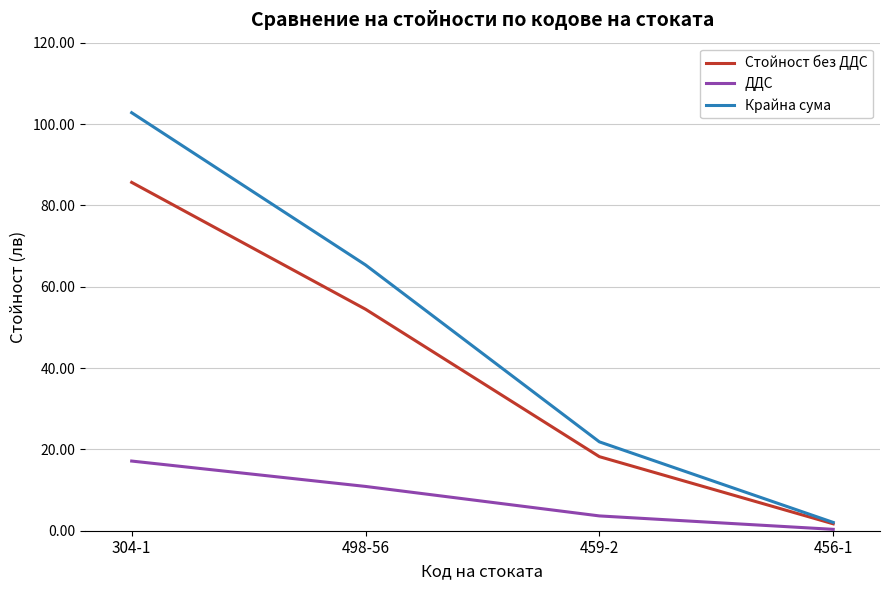

Is the value of Крайна сума at 456-1 greater than the value of ДДС at 459-2?

No